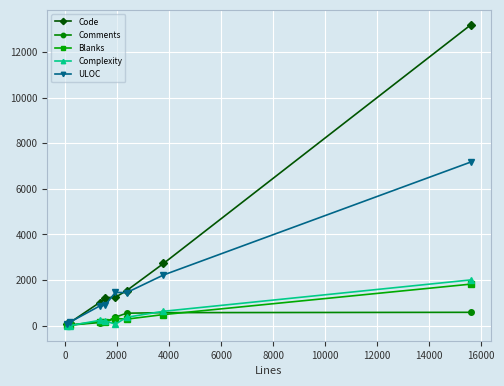

What is the maximum value for Complexity?

2007